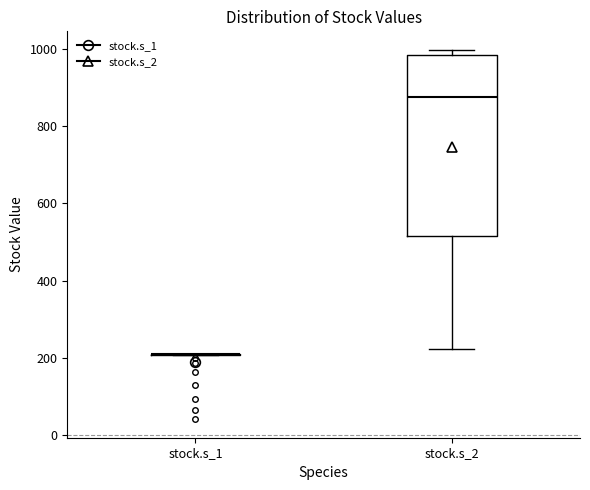

Reading left to right, transcribe this box plot: for each box, give where its median line is, the range the box spans, and where its two whiskers end, as read against the y-axis. The values are not printed on the chart, so give them approximately, as read against the axis.

stock.s_1: box collapsed to a line at 200, whiskers 200 to 200
stock.s_2: median 880, box 520 to 980, whiskers 220 to 1000